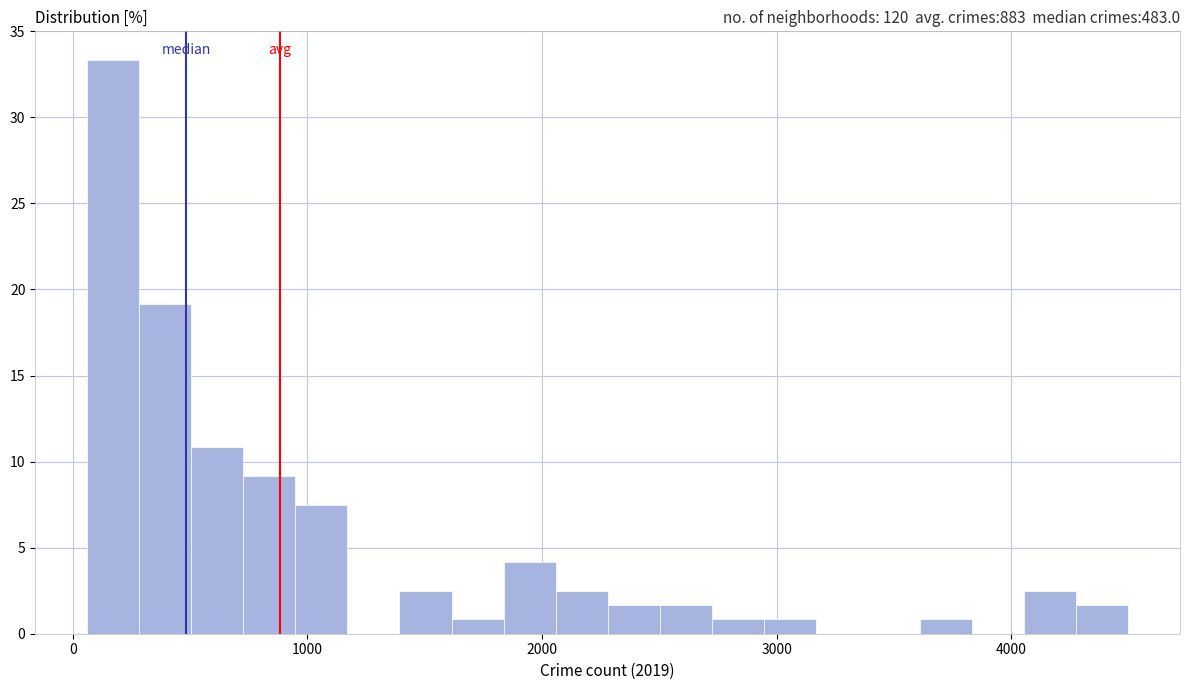

Around what value on the x-axis is the tallest bar? Give the approximate position of its centre, as read against the axis.

200